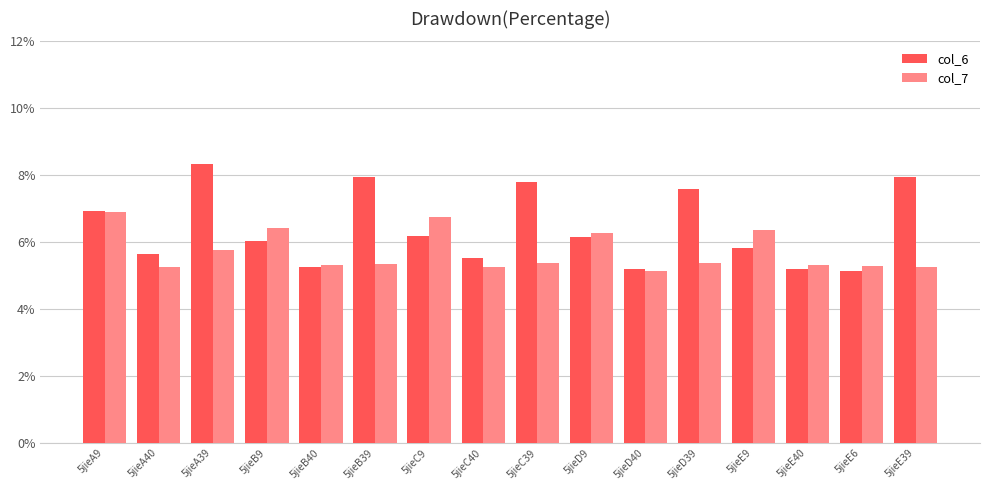

Is it true that col_7 equals 5.3 at 5jieE39?

True